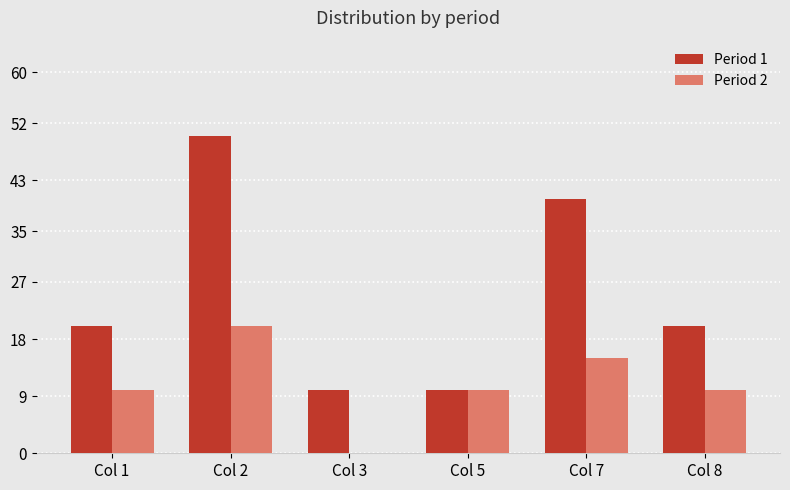

What is the average value of the Period 1 series?

25